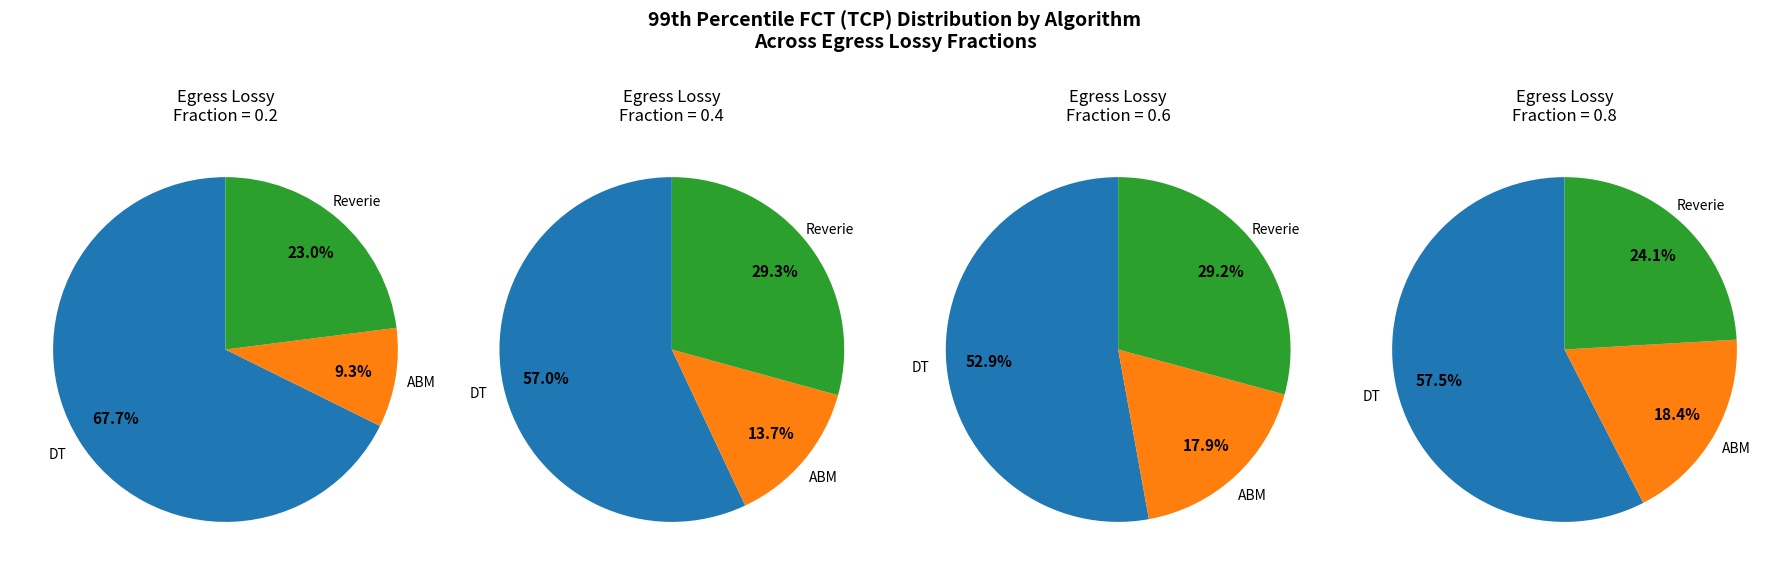

Count the number of slices in the pie.

3